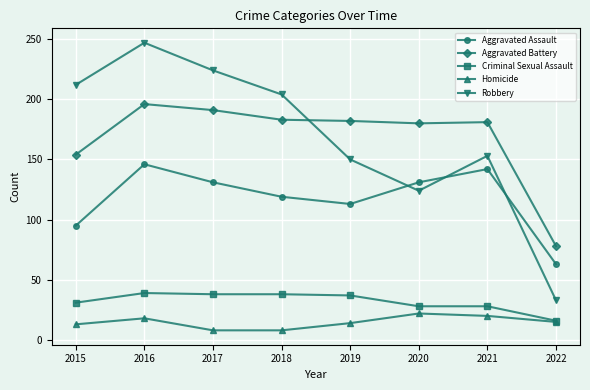

At which category is the sum across all series the highest?

2016